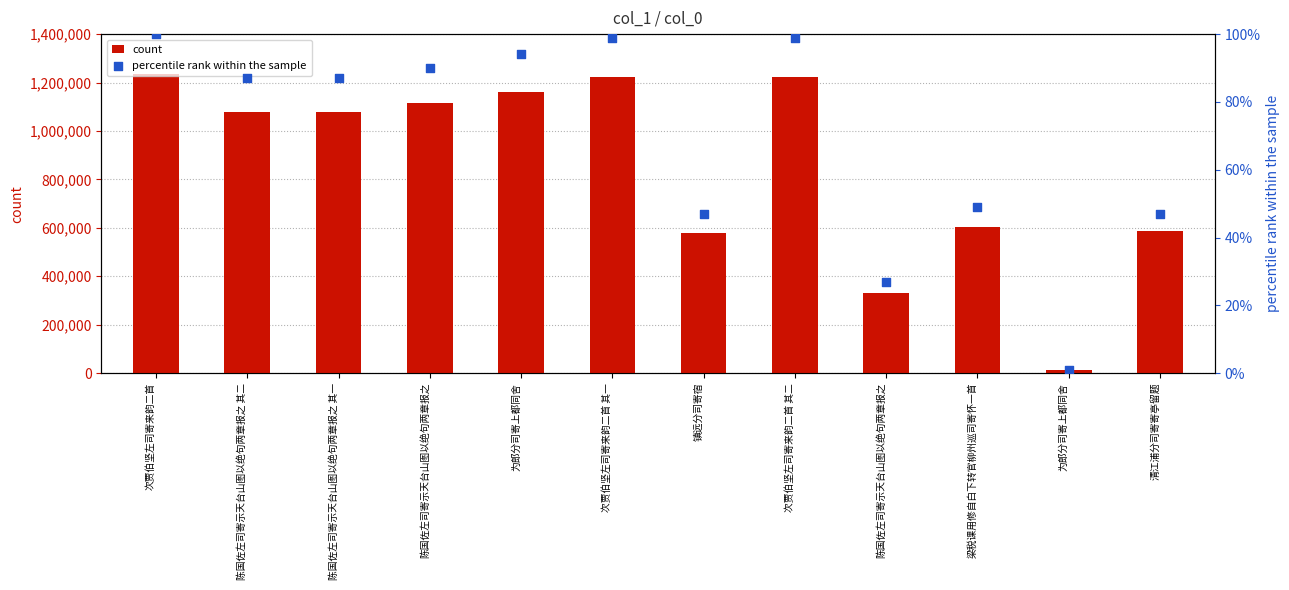

Which series reaches the minimum Y coordinate?

percentile rank within the sample